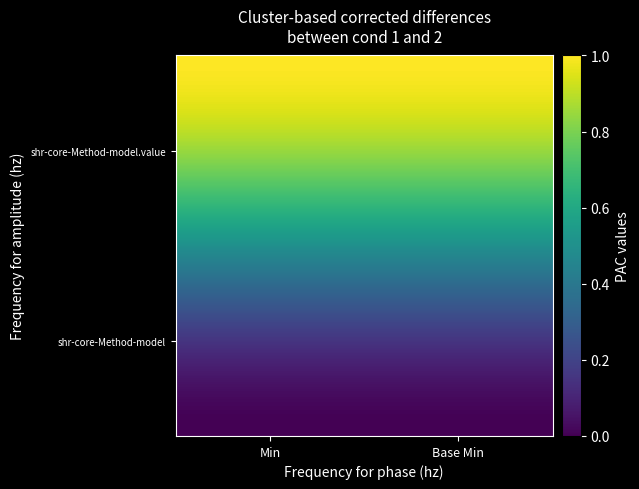

Reading left to right, list all the values displayed in this chart.

shr-core-Method-model: shr-core-Method-model=0	shr-core-Method-model.value=0
shr-core-Method-model.value: shr-core-Method-model=1	shr-core-Method-model.value=1